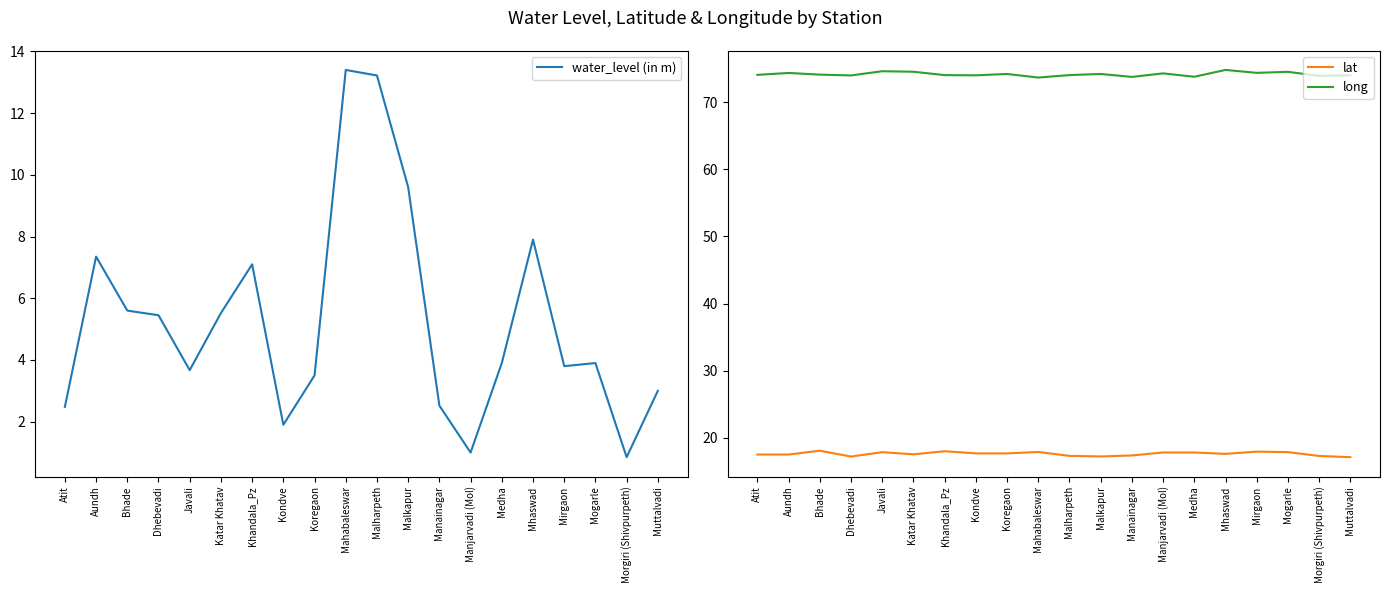

Is it true that lat equals 17.6 at Katar Khatav?

True